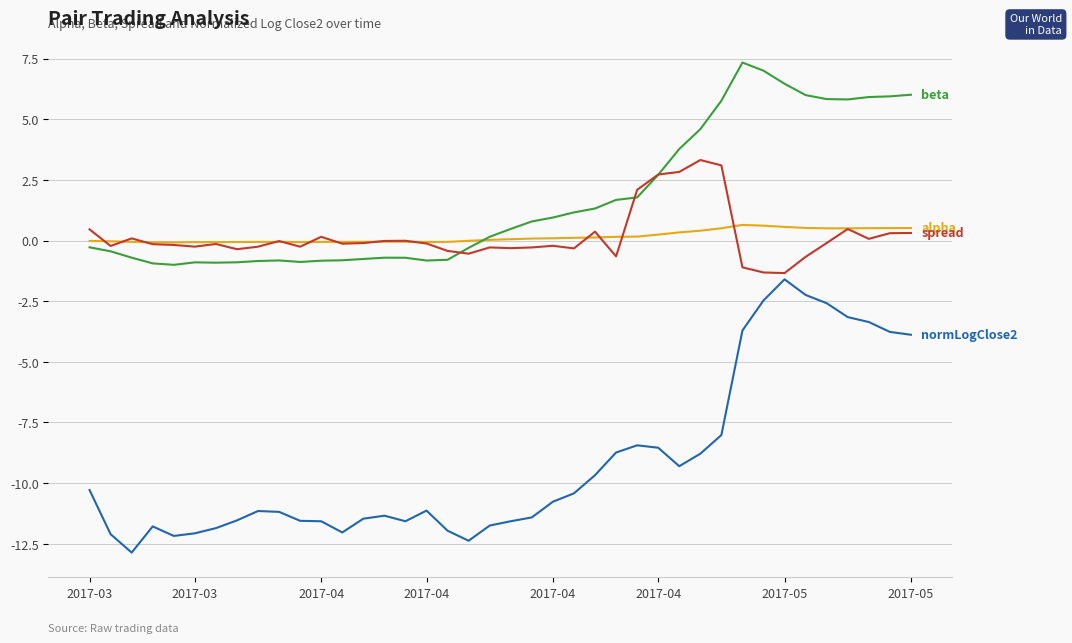

What is the smallest value displayed?

-12.9